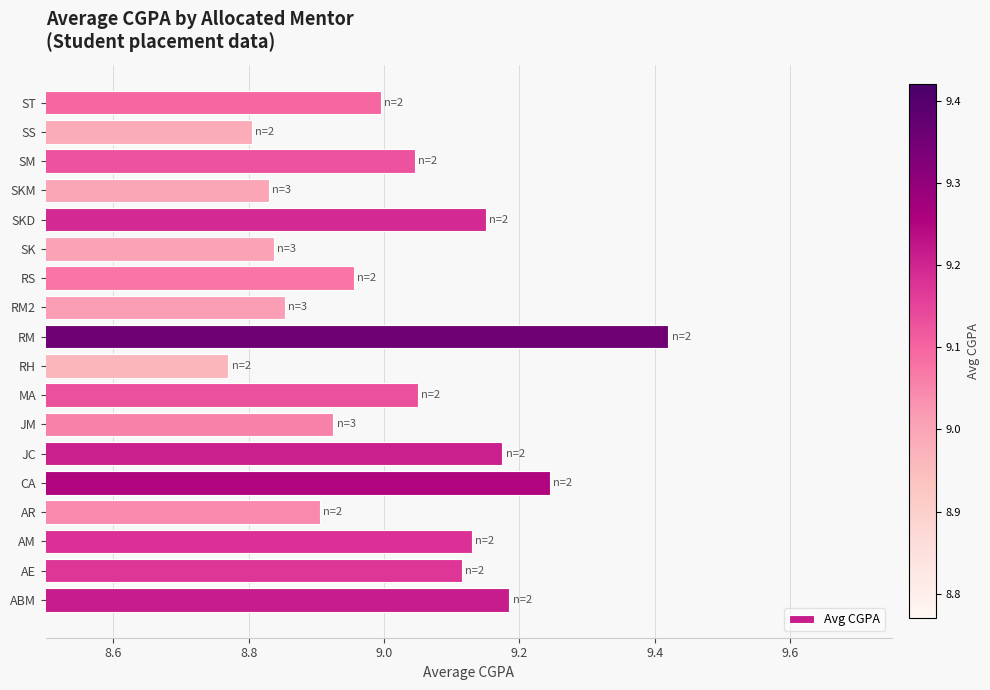

The chart shows a value of 8.9 at AR. True or false?

True